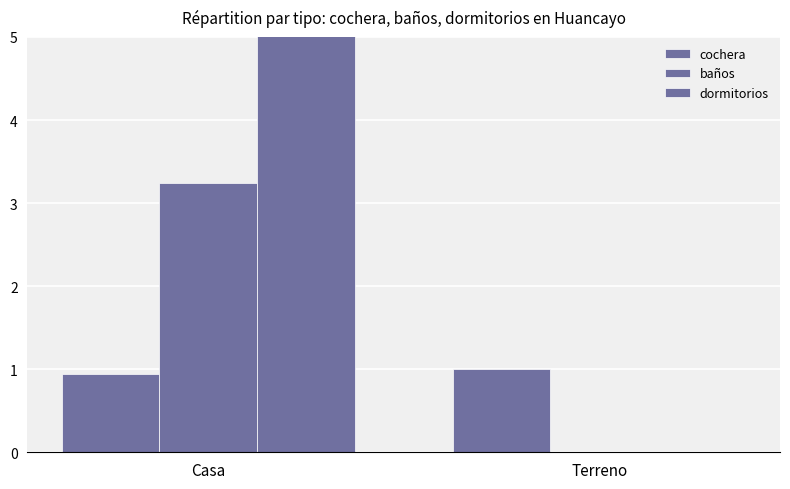

What is the total value across all series at Terreno?

1.0